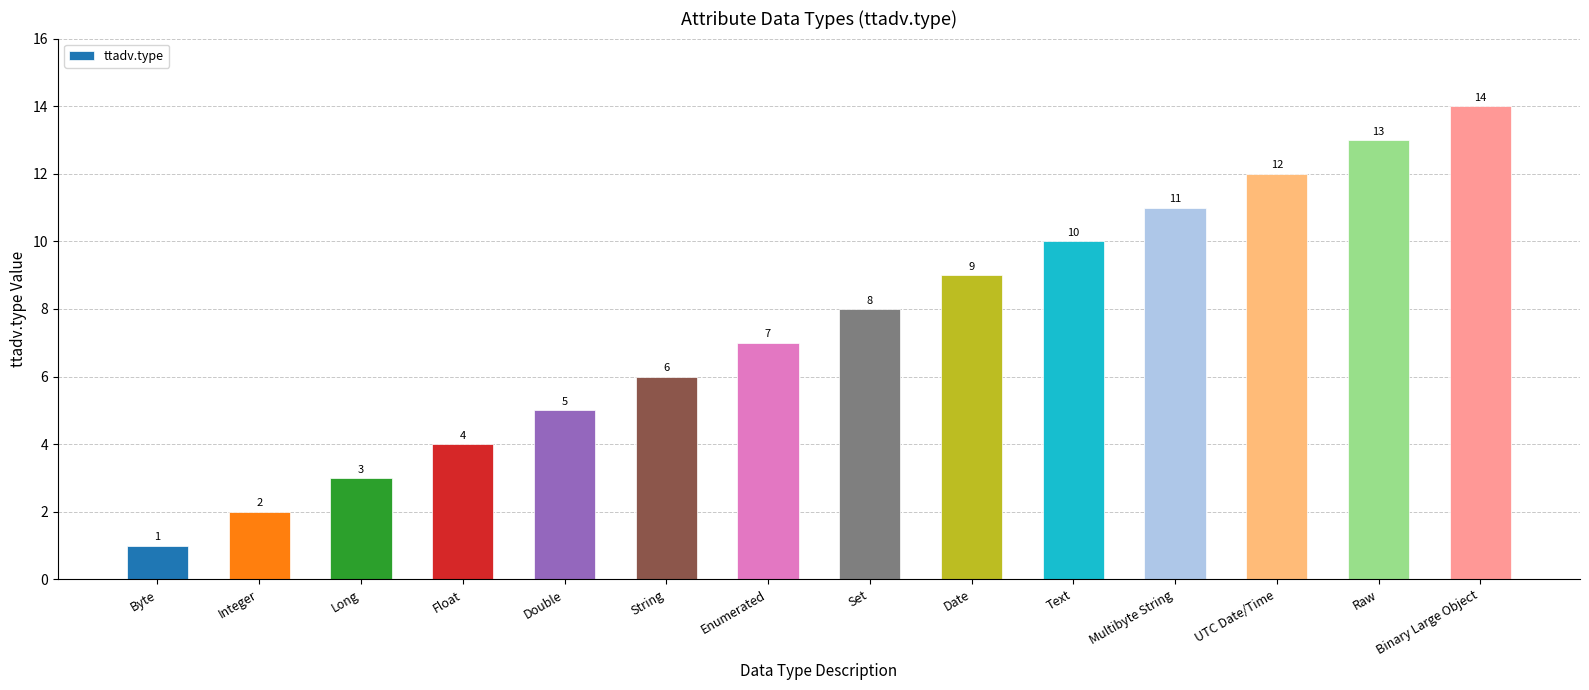

What is the label of the 4th bar from the right?

Multibyte String